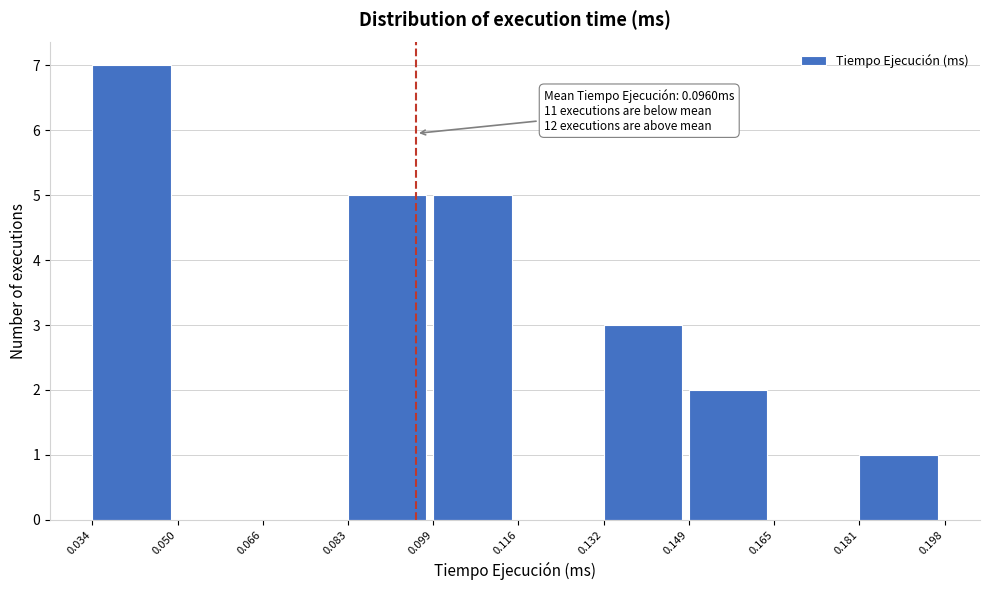

Which range on the x-axis has the tallest bar?

0.034 to 0.050